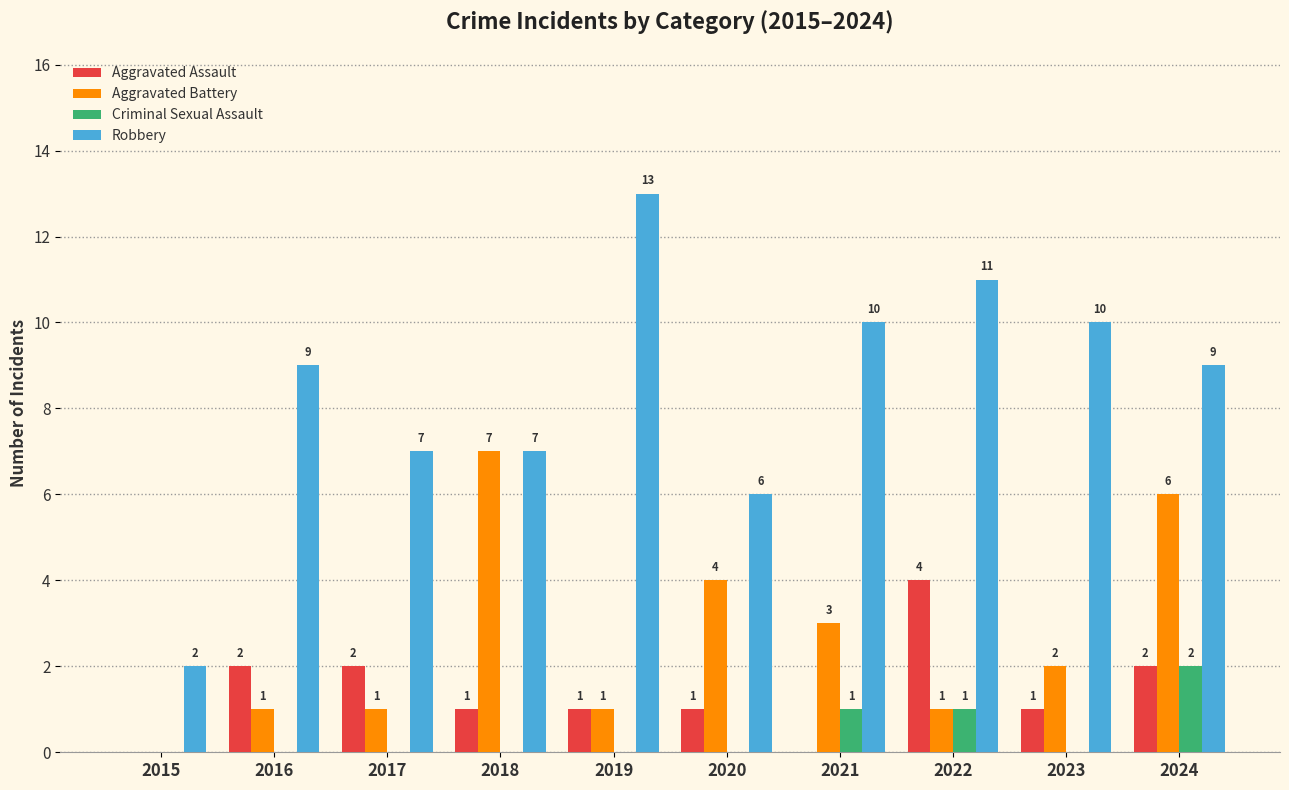

Which category has the highest value in the Aggravated Battery series?

2018